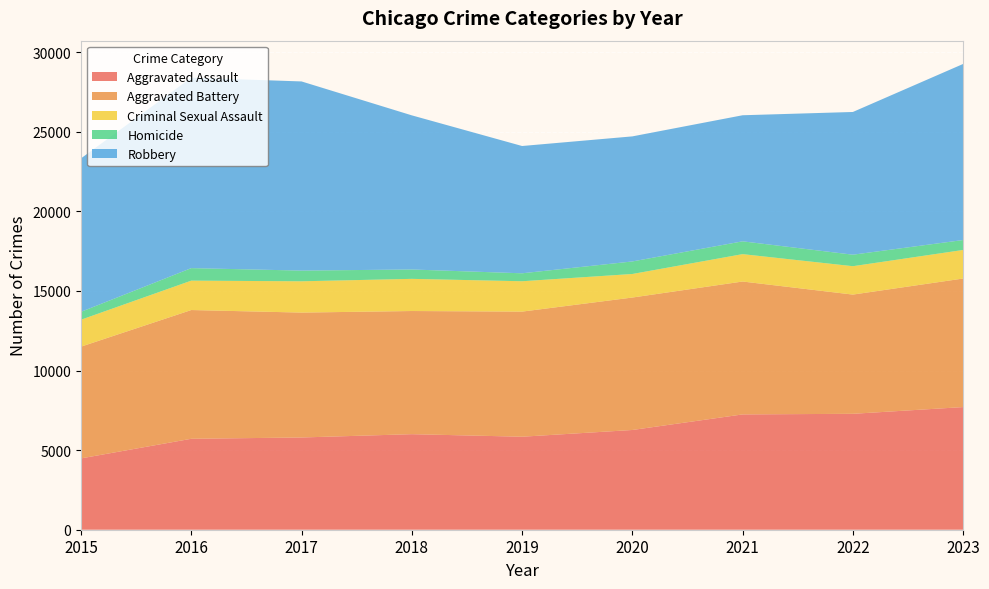

Reading left to right, transcribe all the data shown in this chart.

Aggravated Assault: 2015=4480	2016=5712	2017=5793	2018=6001	2019=5841	2020=6264	2021=7242	2022=7280	2023=7703
Aggravated Battery: 2015=7019	2016=8086	2017=7845	2018=7735	2019=7858	2020=8319	2021=8347	2022=7488	2023=8074
Criminal Sexual Assault: 2015=1691	2016=1846	2017=1965	2018=2020	2019=1907	2020=1479	2021=1720	2022=1783	2023=1794
Homicide: 2015=496	2016=786	2017=672	2018=588	2019=499	2020=787	2021=804	2022=722	2023=624
Robbery: 2015=9638	2016=11960	2017=11880	2018=9681	2019=7995	2020=7855	2021=7918	2022=8964	2023=11058